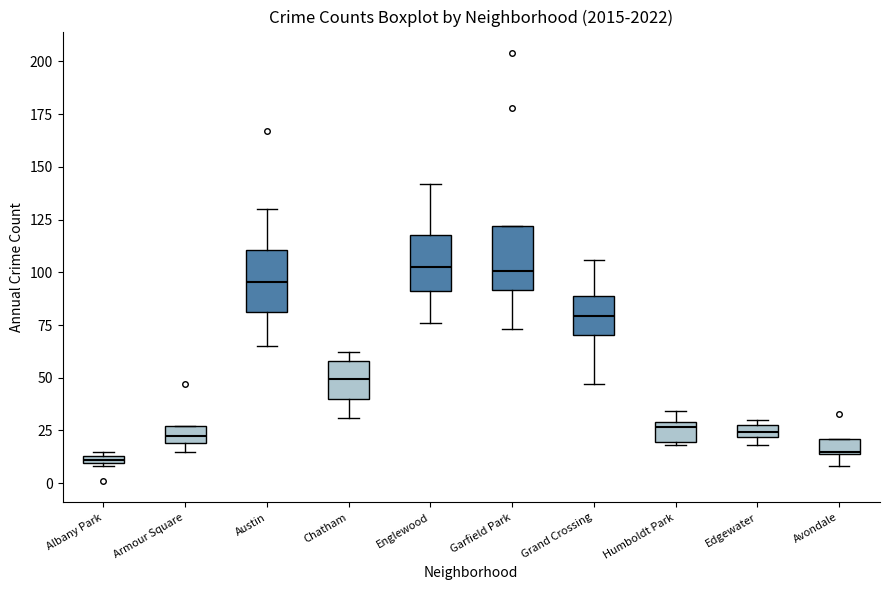

Where does the median line of the box for Austin sit on the y-axis? The values are not printed on the chart, so give them approximately, as read against the axis.

95